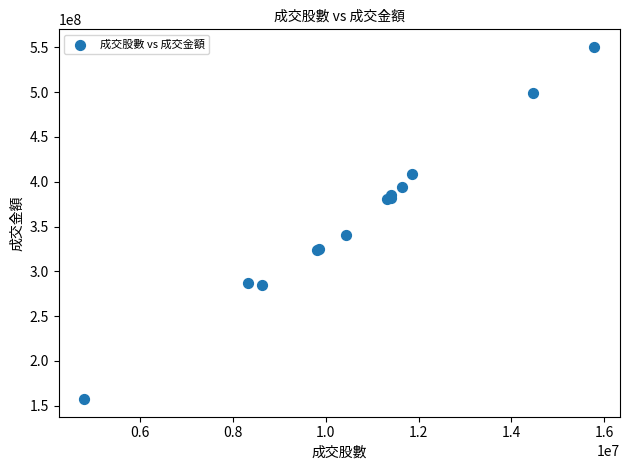

What Y value in the scatter plot is closest to 353882417?

340500792